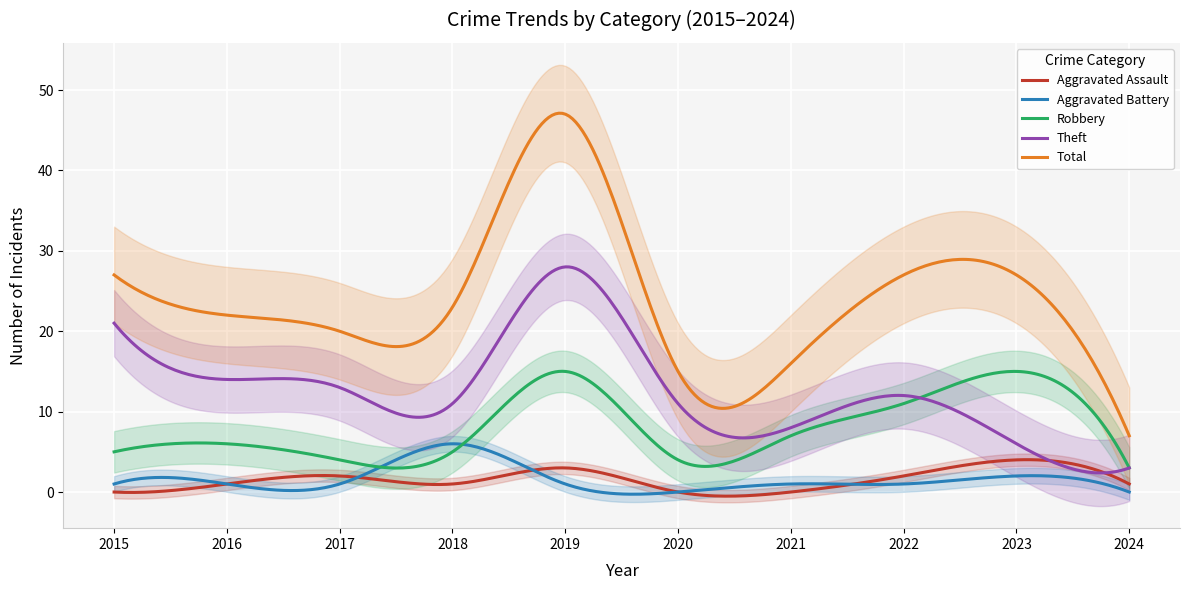

True or false: Aggravated Battery has a value of 6 at 2018.

True